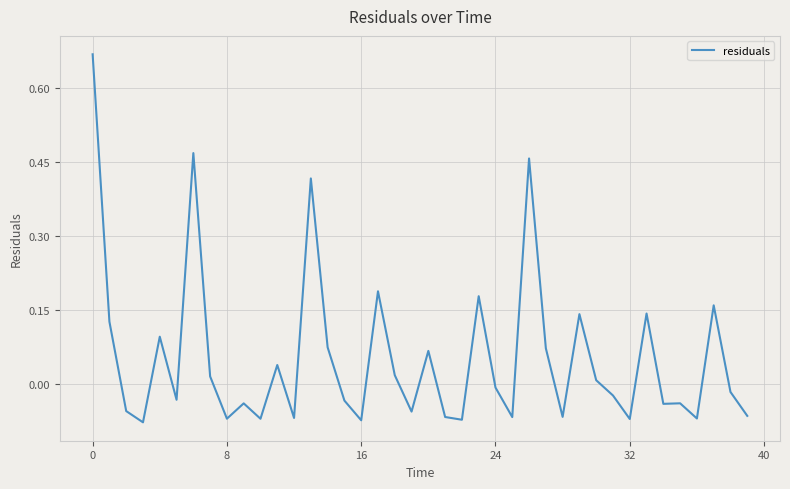

How many positive values are there?

18